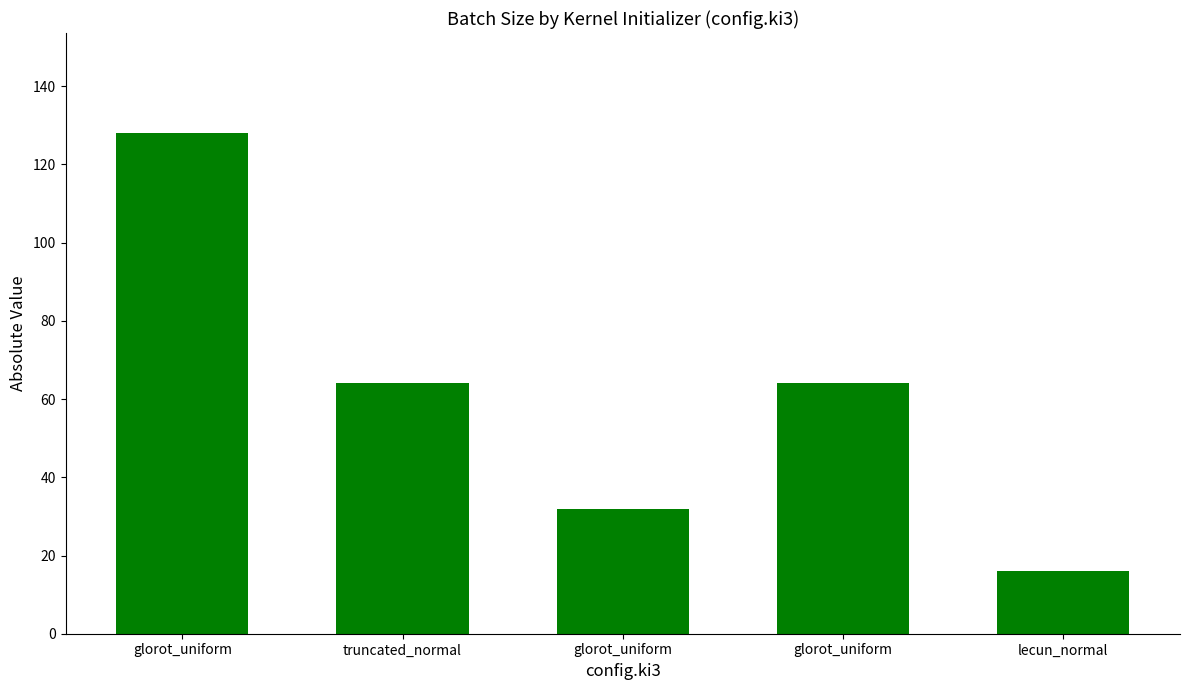

What is the difference between the values at glorot_uniform and glorot_uniform?

96